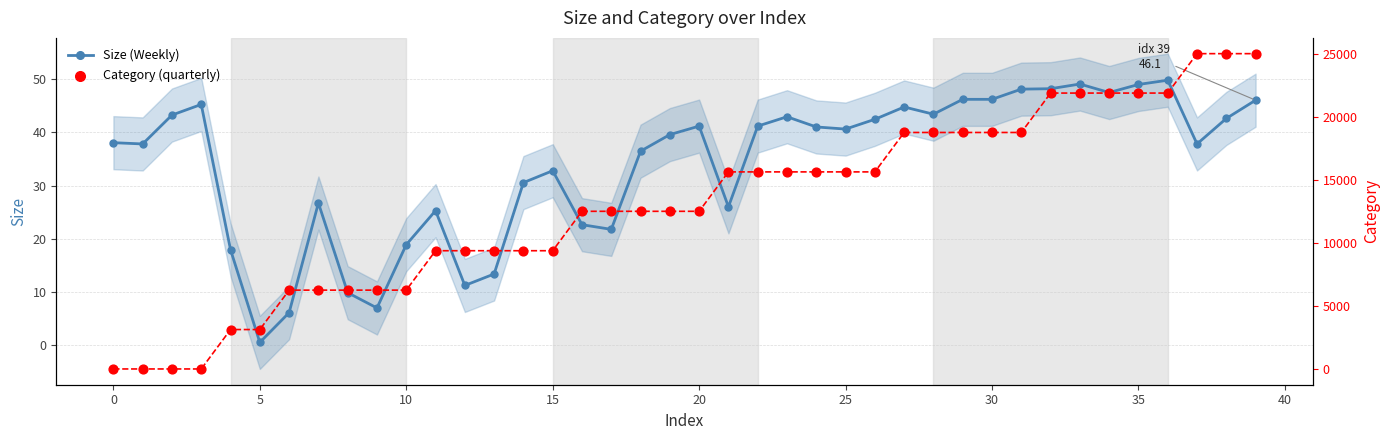

Which series contains the highest Y value?

Category (quarterly)